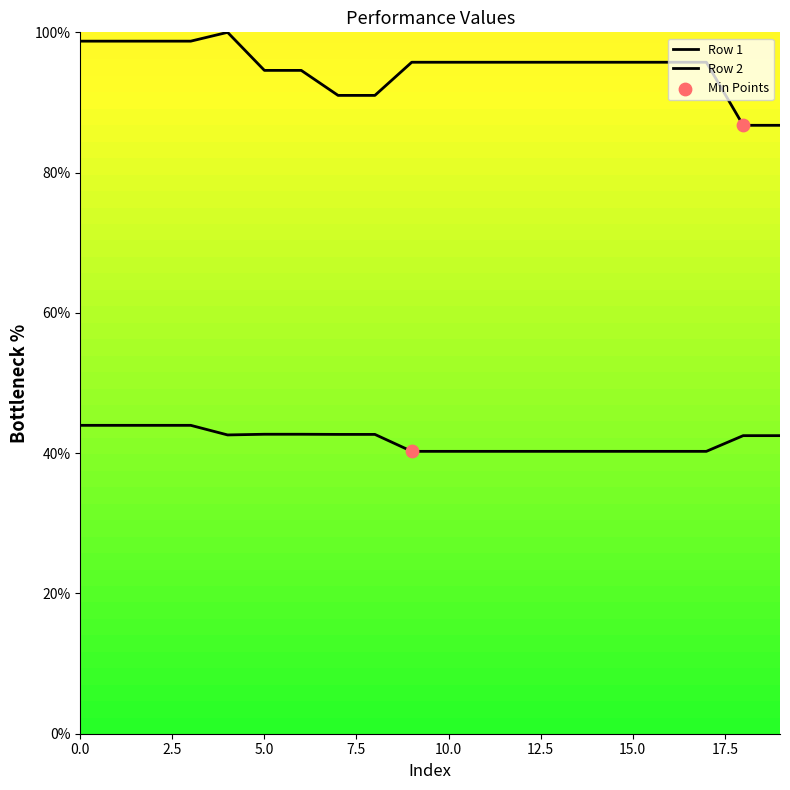

What is the total value across all series at 9?

136.0